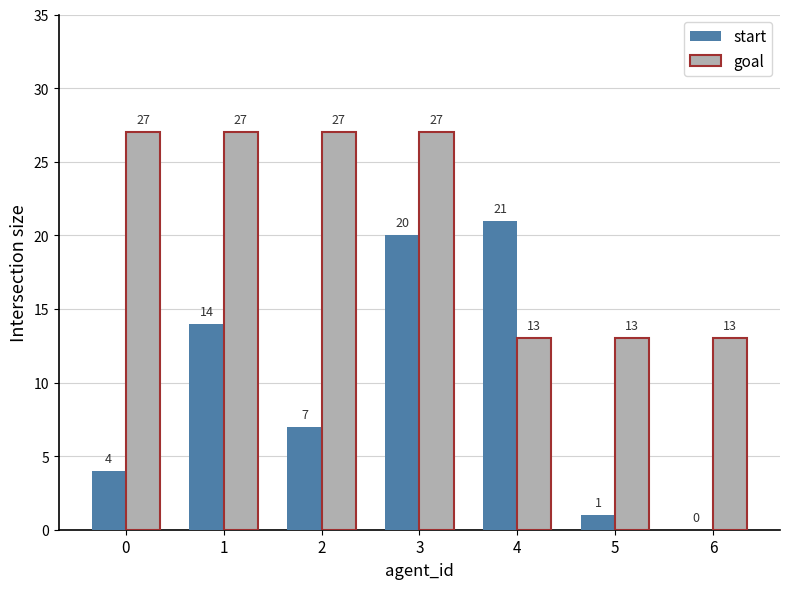

What is the spread (max minus min) of values at 0?

23